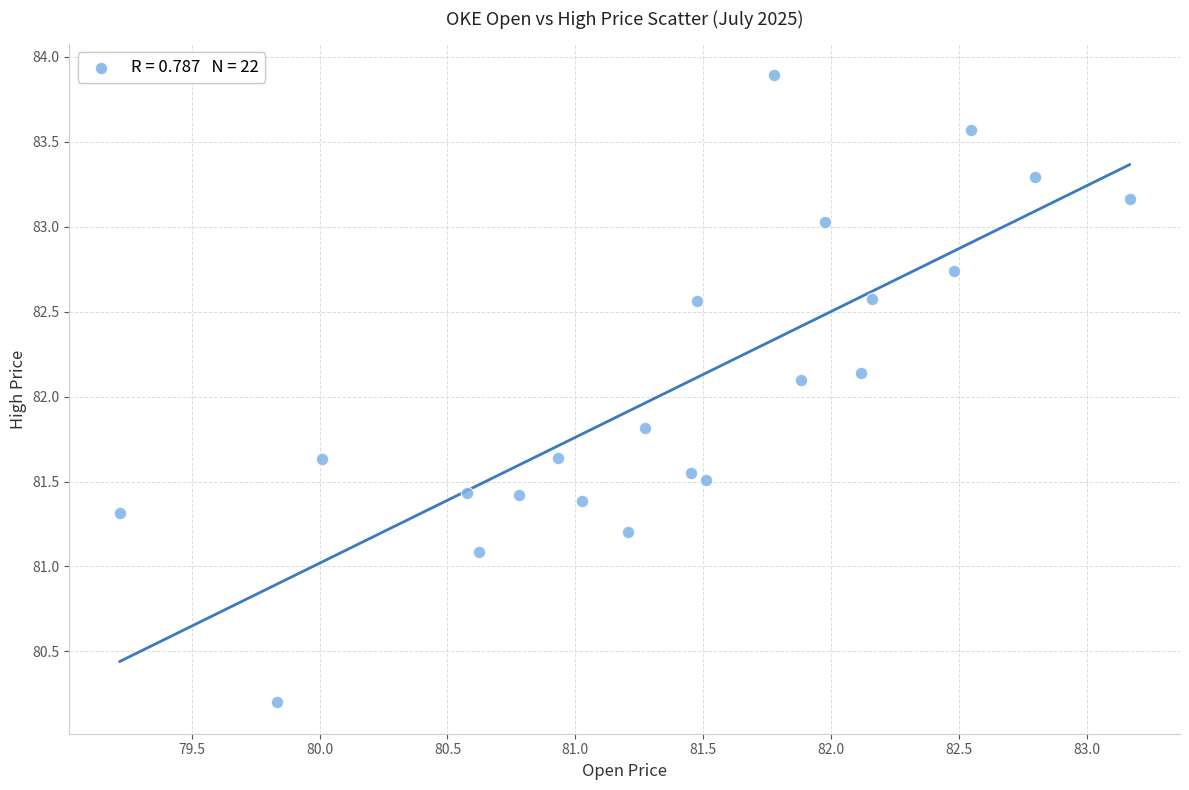

What is the range of X values (max minus min)?

3.9